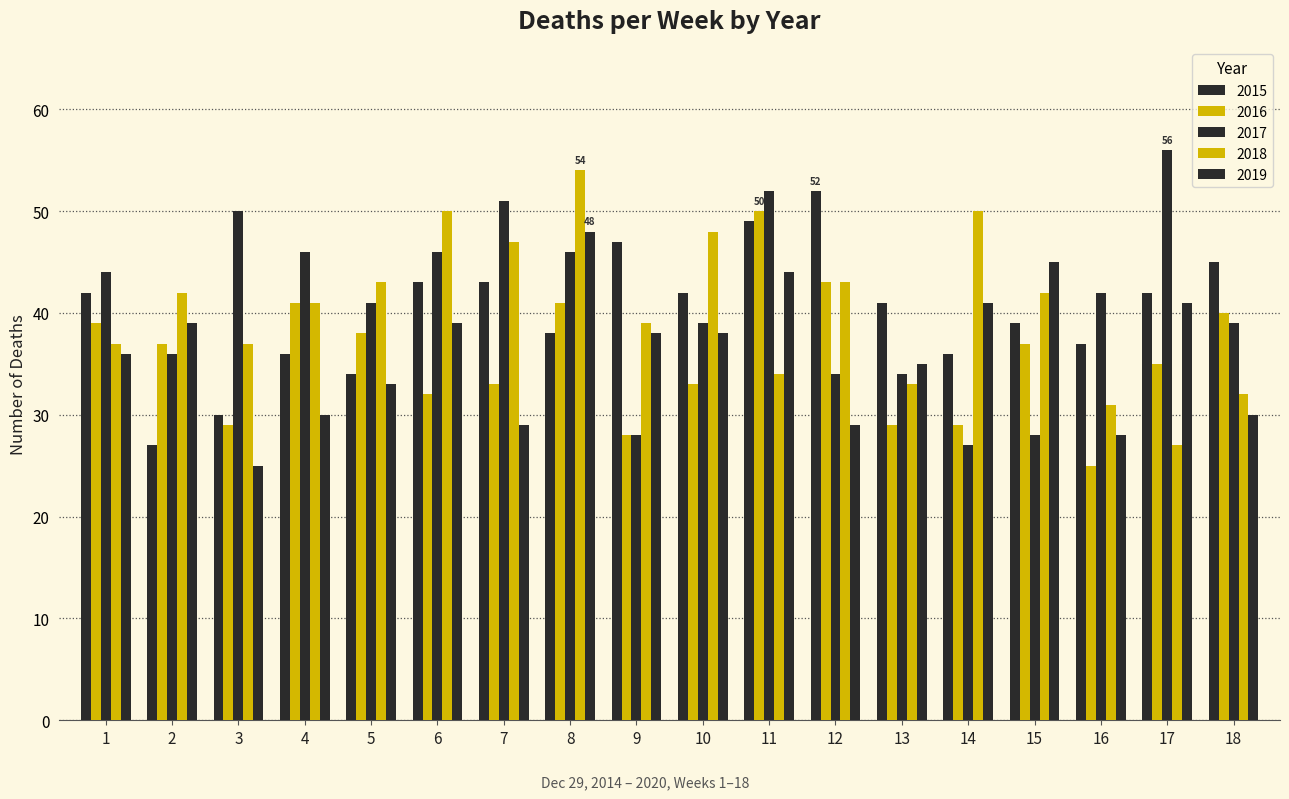

How many groups of bars are there?

18